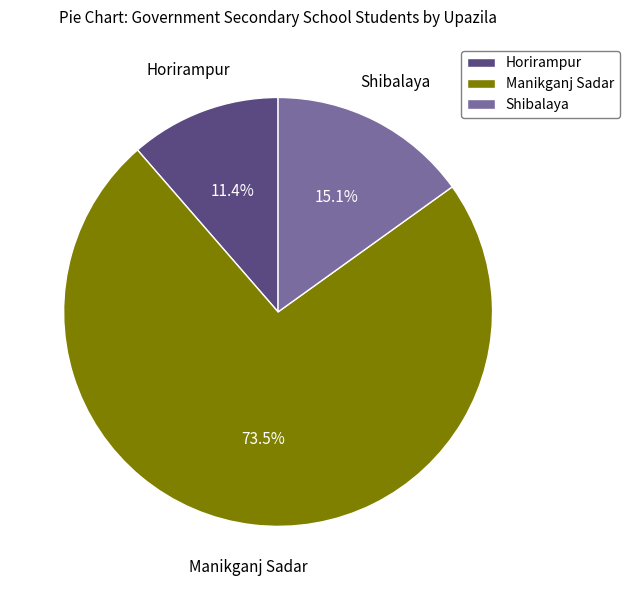

Is it true that Horirampur is 11% of the pie?

True